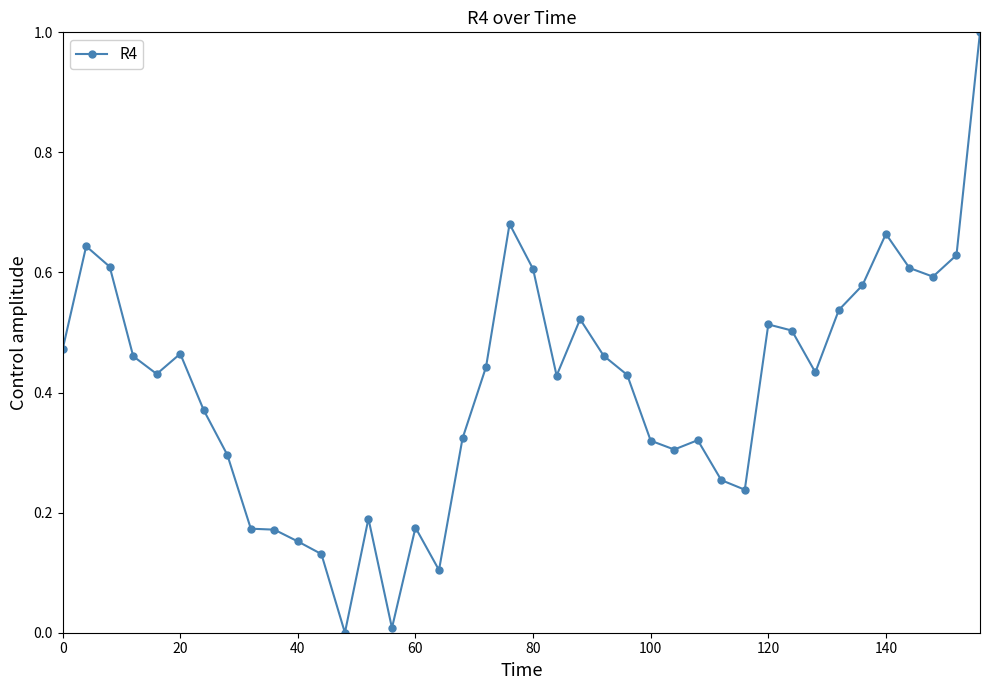

What is the difference between the maximum and minimum values?

1.0